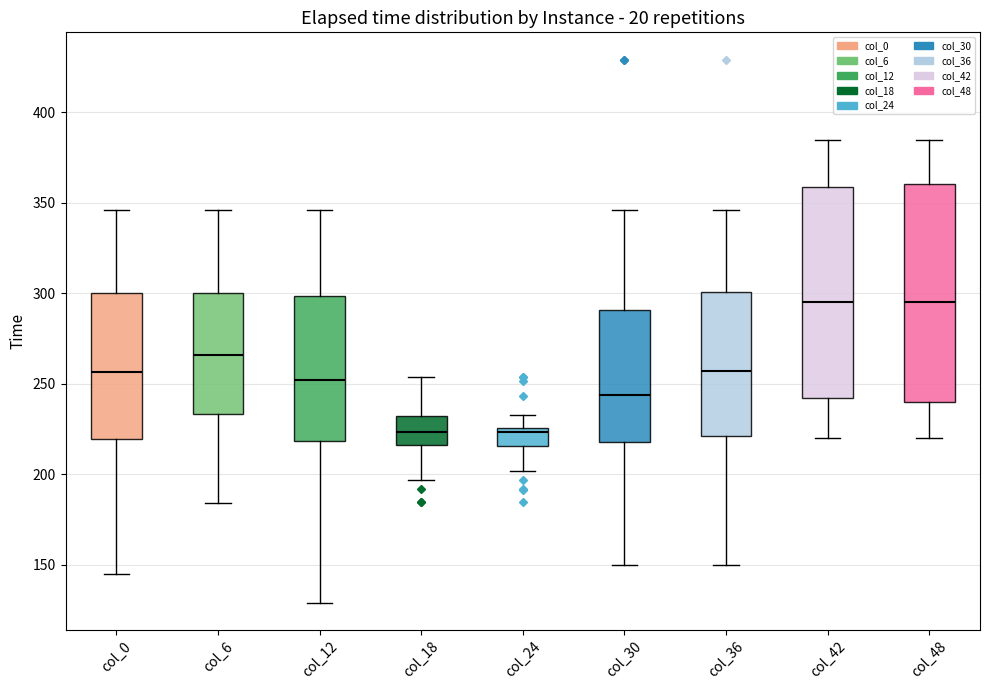

Reading left to right, read every box against the y-axis: the position of its median line, the range the box covers, and the ends of its whiskers. The values are not printed on the chart, so give them approximately, as read against the axis.

col_0: median 255, box 220 to 300, whiskers 145 to 345
col_6: median 265, box 235 to 300, whiskers 185 to 345
col_12: median 250, box 220 to 300, whiskers 130 to 345
col_18: median 225, box 215 to 230, whiskers 195 to 255
col_24: median 225 (just below the box's upper edge), box 215 to 225, whiskers 200 to 235
col_30: median 245, box 220 to 290, whiskers 150 to 345
col_36: median 255, box 220 to 300, whiskers 150 to 345
col_42: median 295, box 240 to 360, whiskers 220 to 385
col_48: median 295, box 240 to 360, whiskers 220 to 385